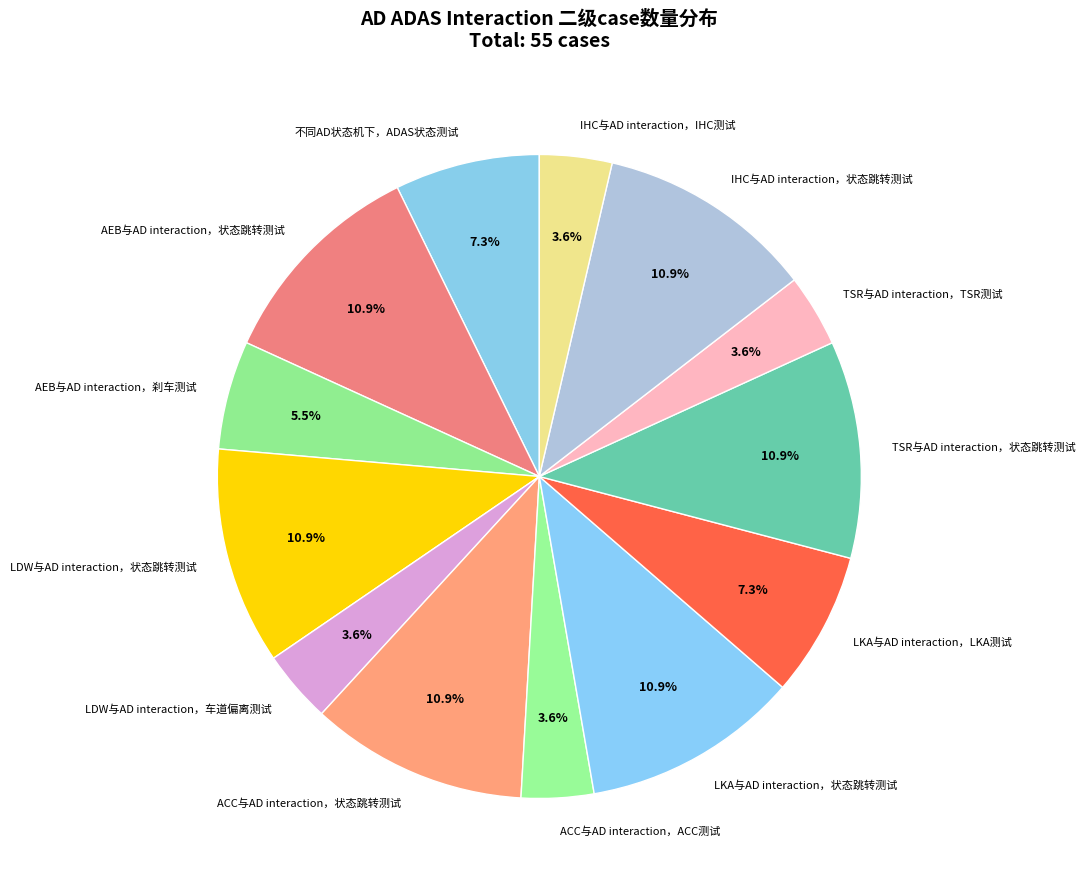

Is there any slice that represents more than half of the pie?

No